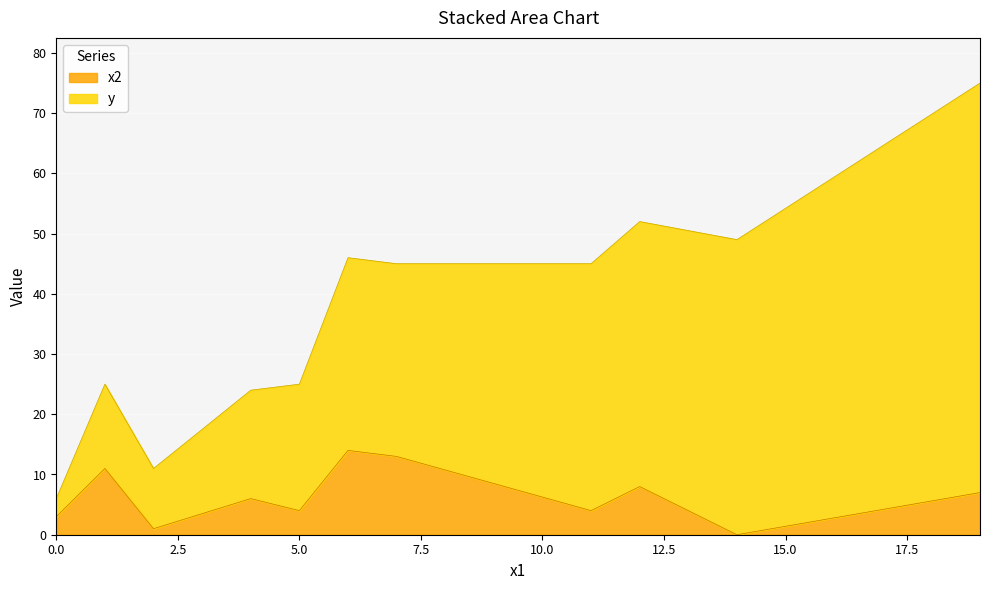

Which label corresponds to the smallest value in the chart?

14